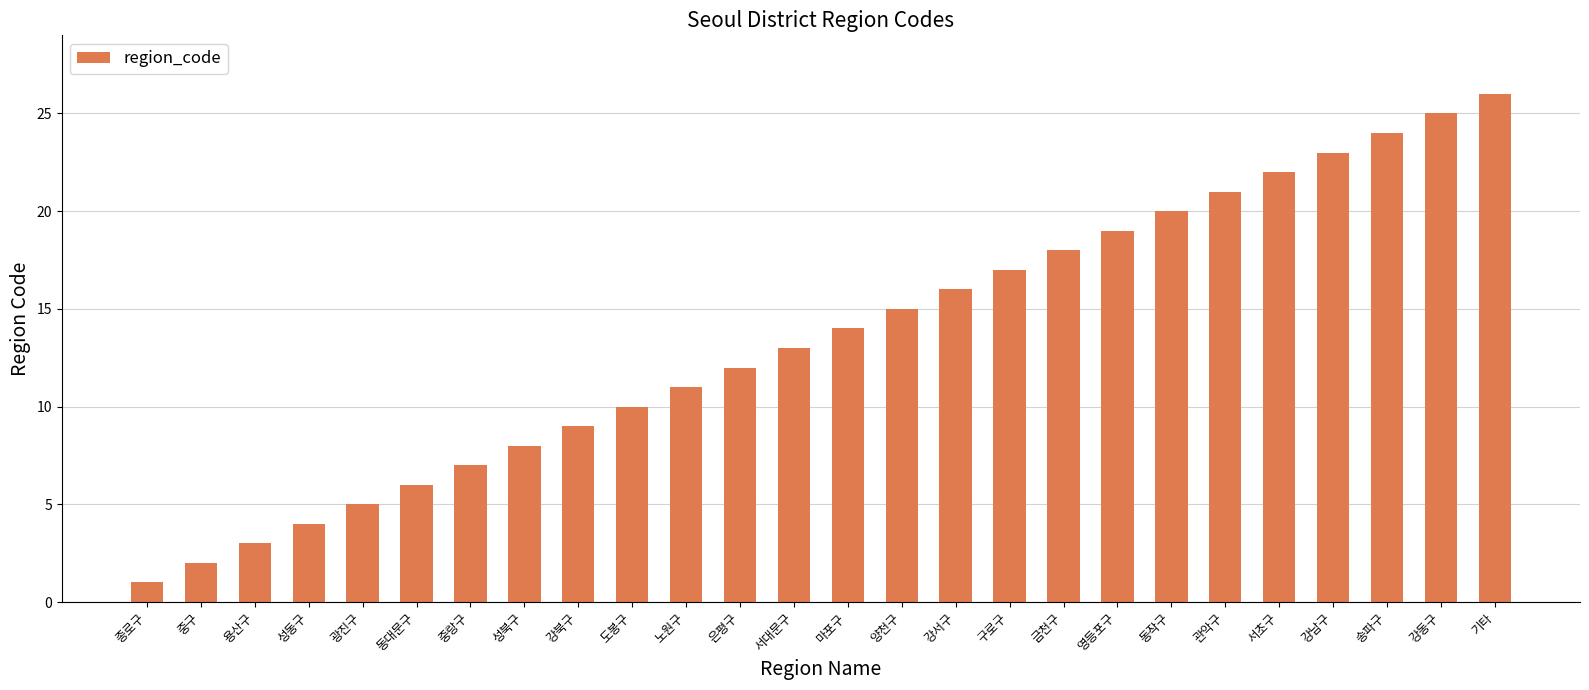

What is the sum of all values?

351